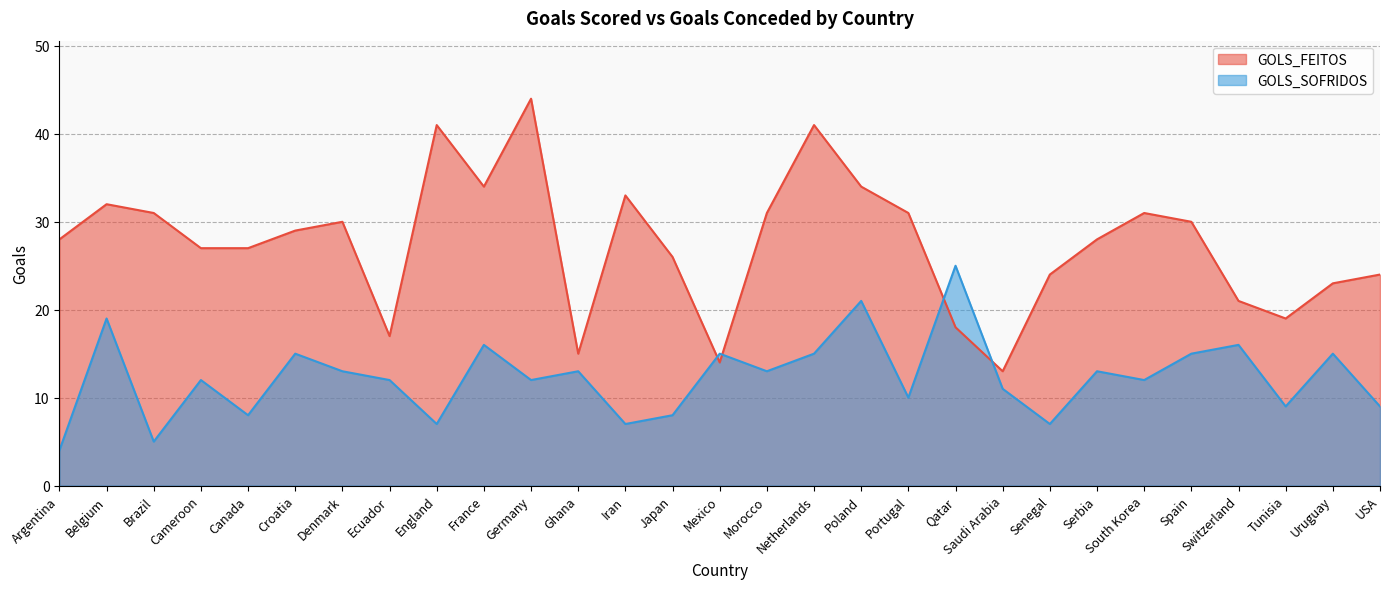

What is the value of the GOLS_FEITOS point at the 20th from the left?

18